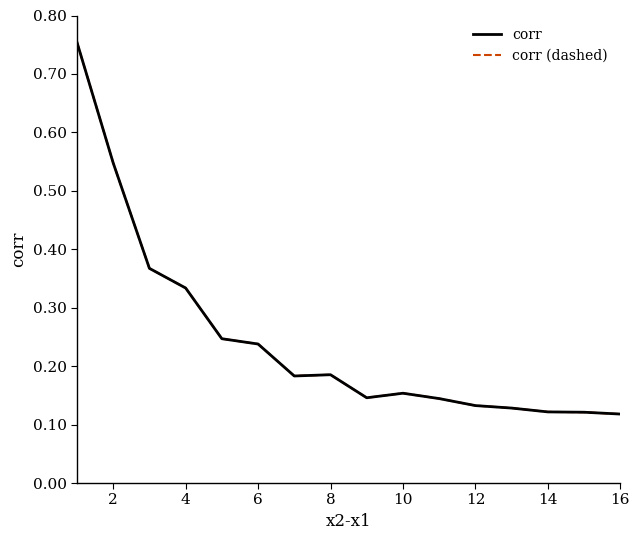

How many lines are shown in the chart?

2